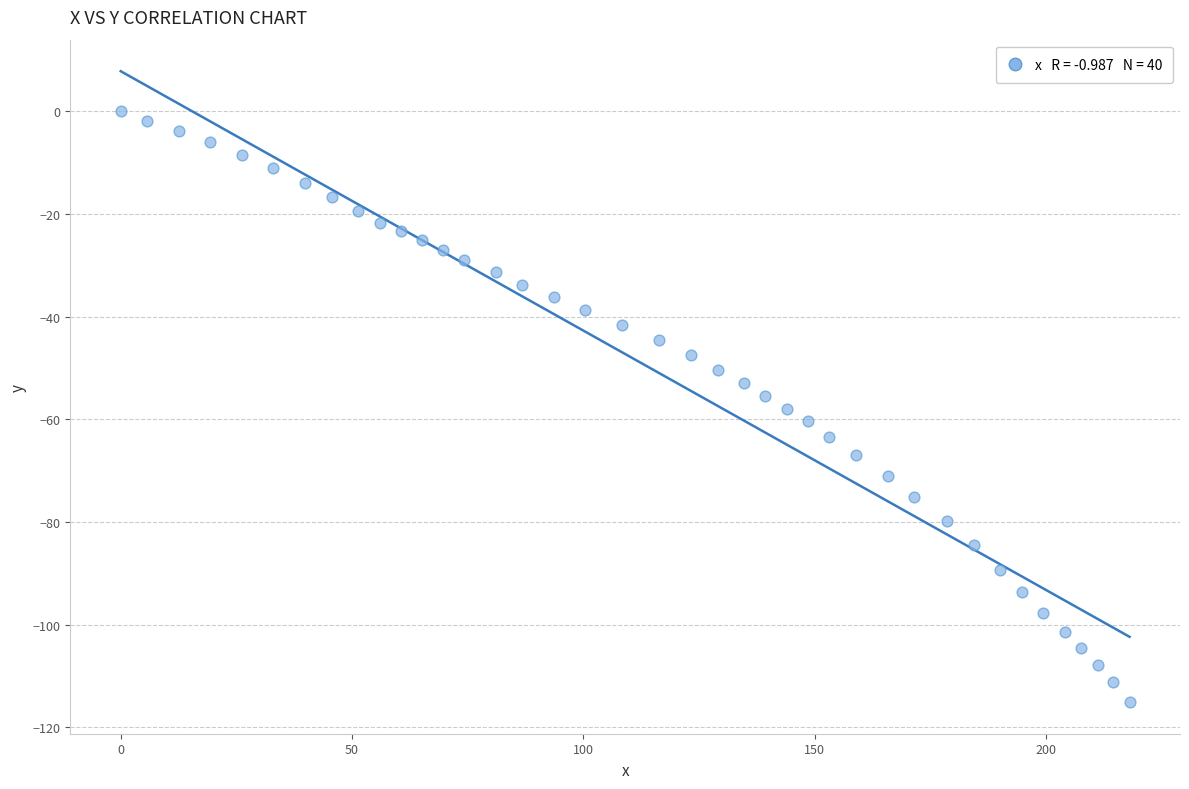

What is the range of Y values (max minus min)?

115.1